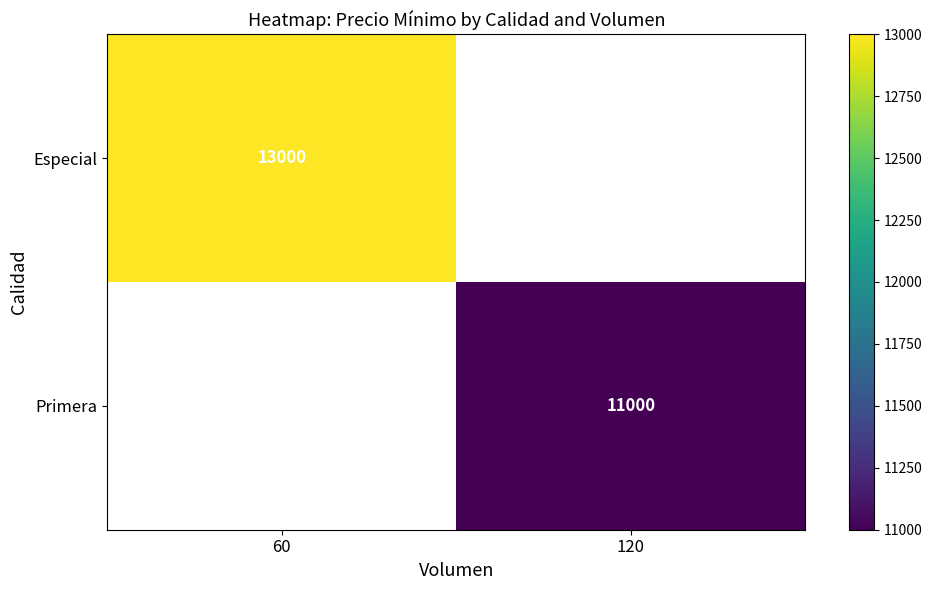

What is the smallest value displayed?

11000.0